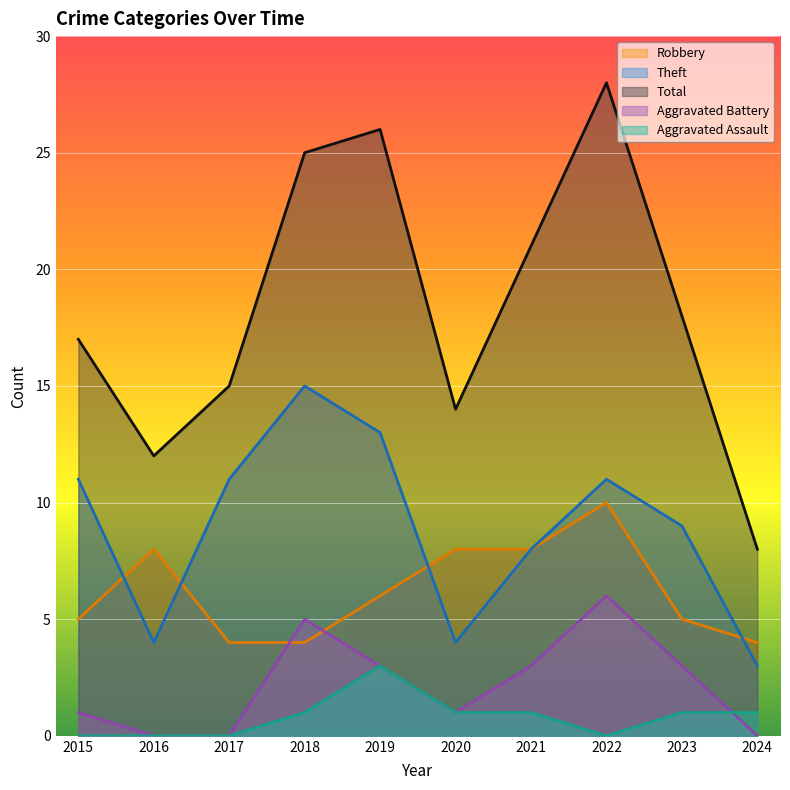

How many values in the Aggravated Battery series are below 3?

5